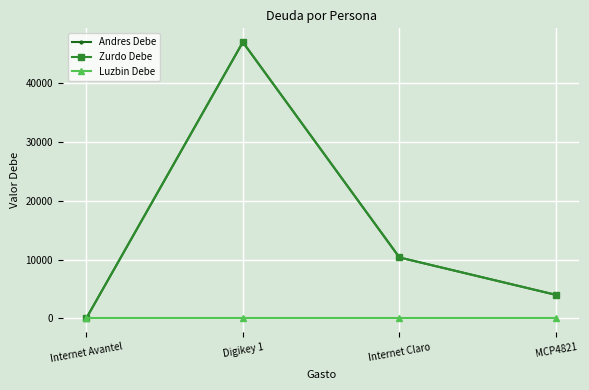

List the series in order of their peak value, highest first.

Andres Debe, Zurdo Debe, Luzbin Debe